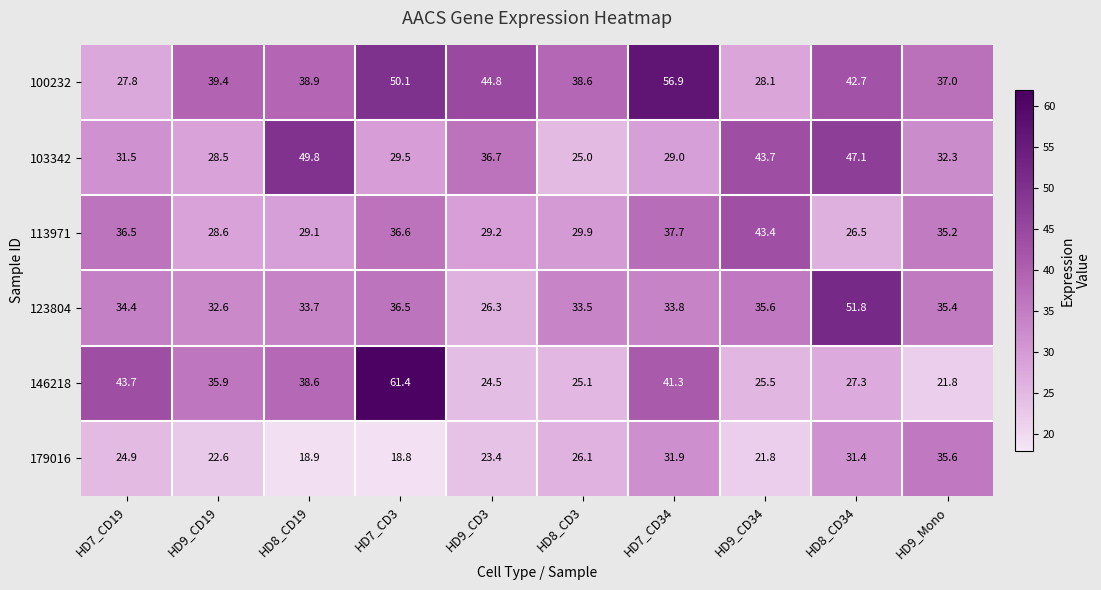

At which category is the sum across all series the highest?

HD7_CD3